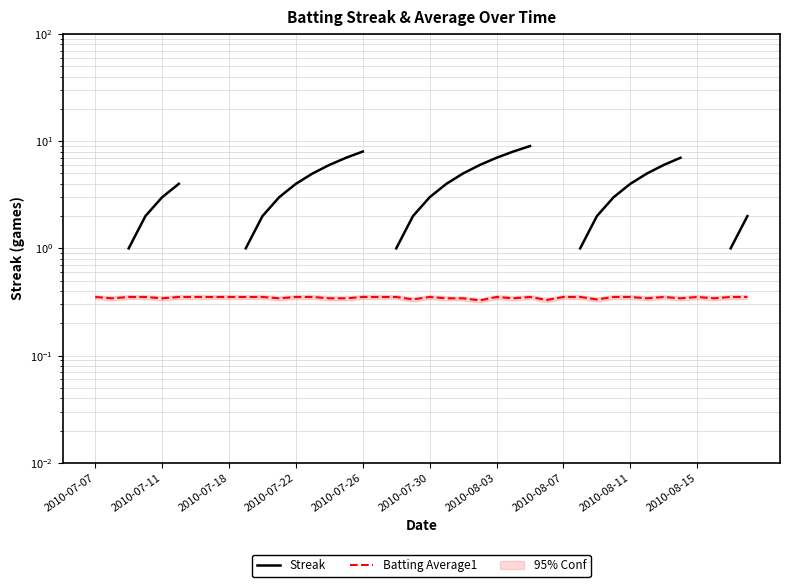

What is the label of the 8th point from the left?

2010-08-07